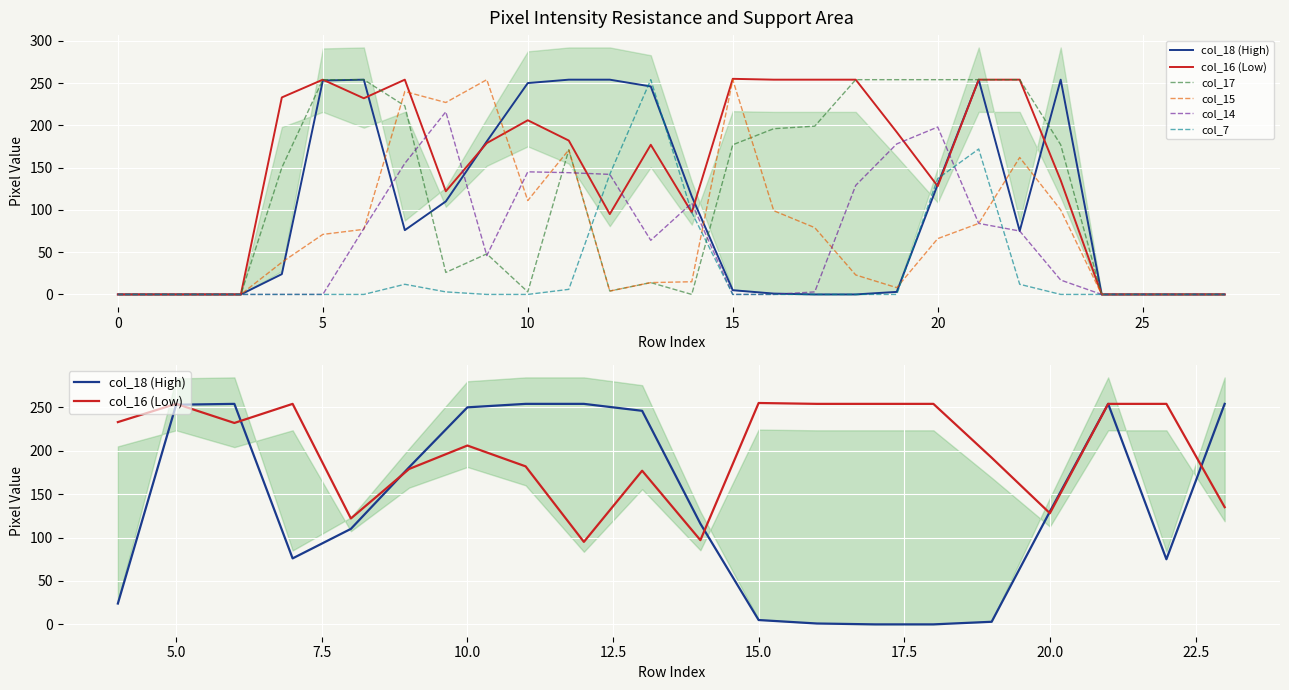

How many interior local valleys does the col_17 series have?

4